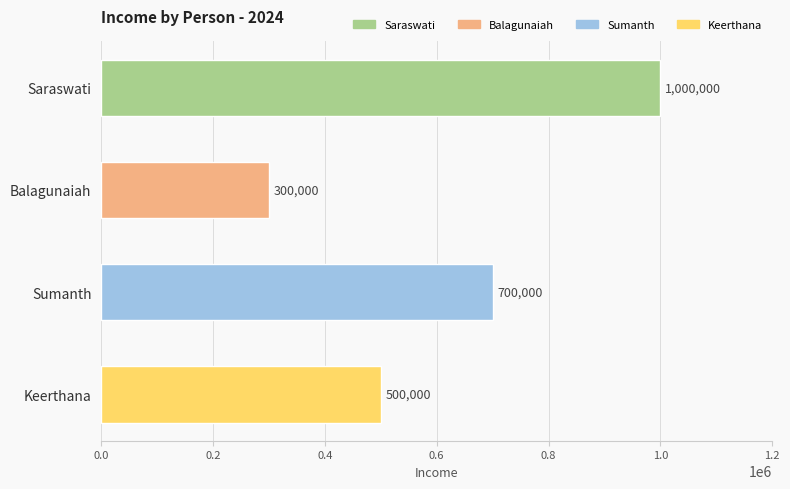

How many distinct data groups are displayed?

1